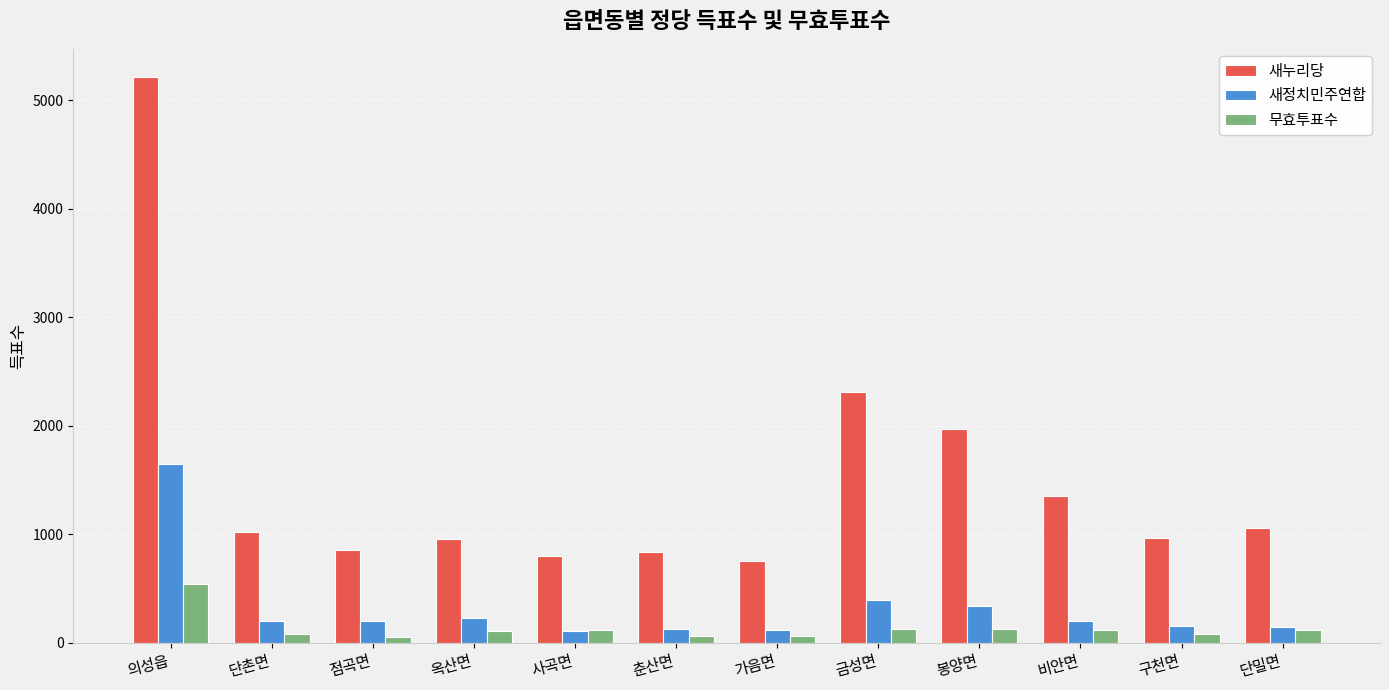

The value of 새정치민주연합 at 단촌면 is 207. True or false?

True